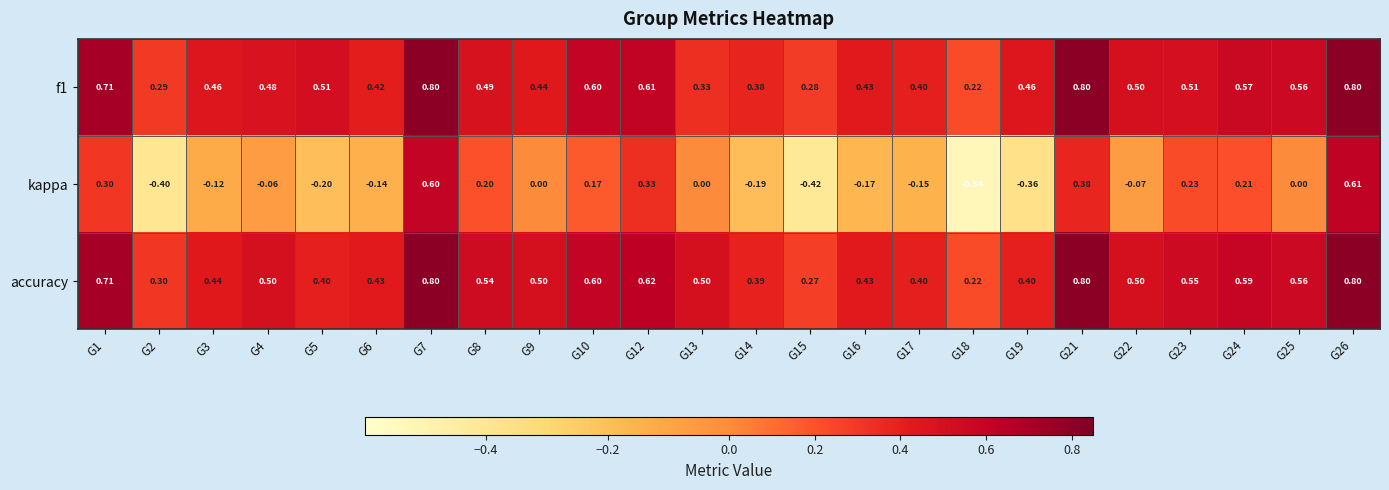

Which series changed the most between G8 and G23?

kappa